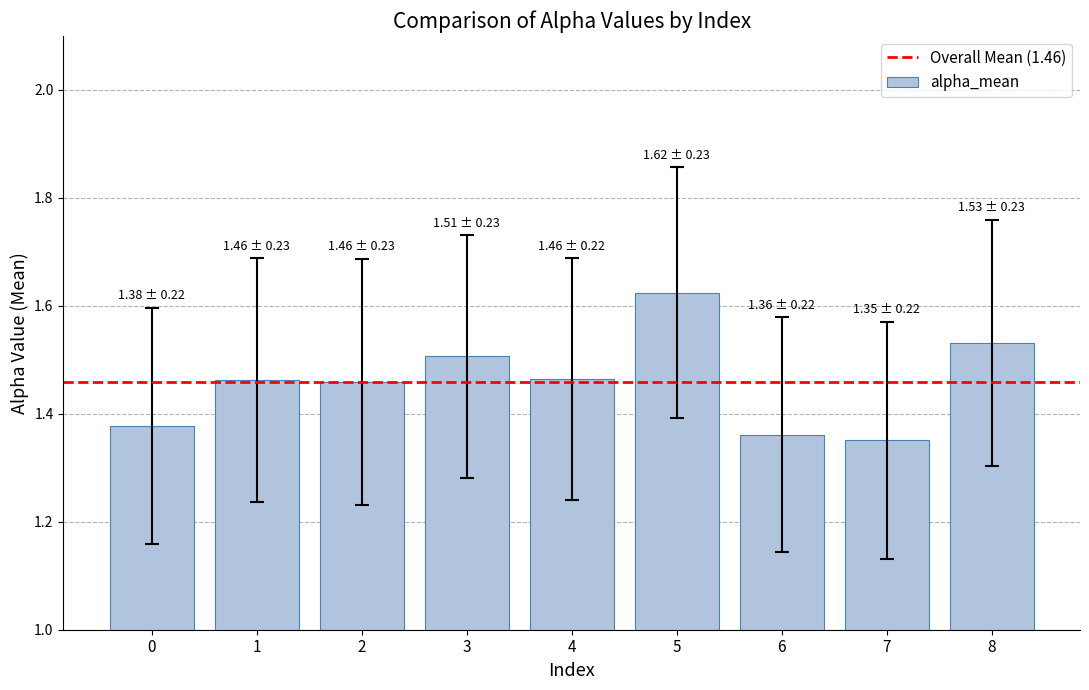

Approximately how many times larger is the value at 5 compared to 4?

1.1